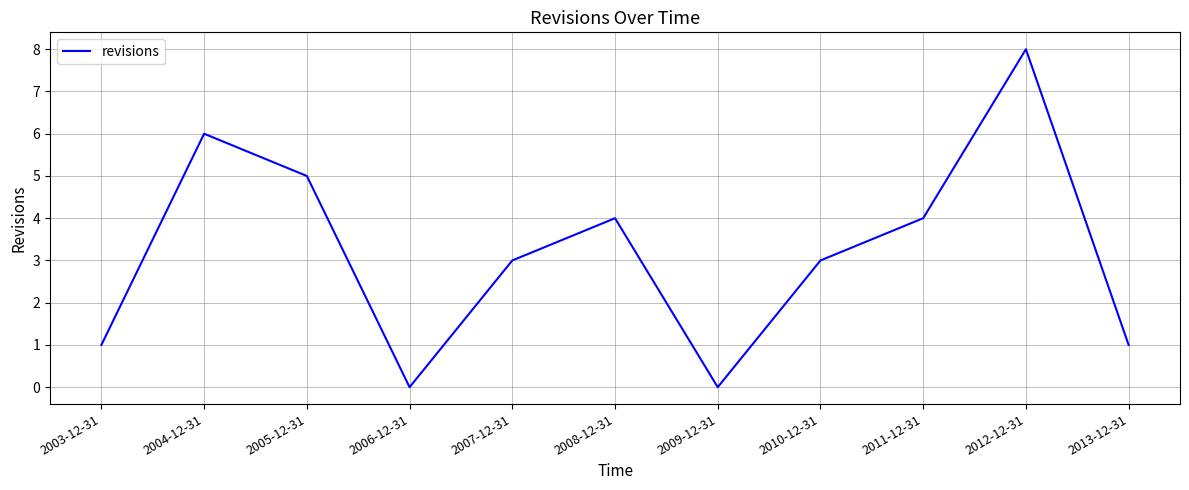

Is this an area chart (filled region under the line)?

No